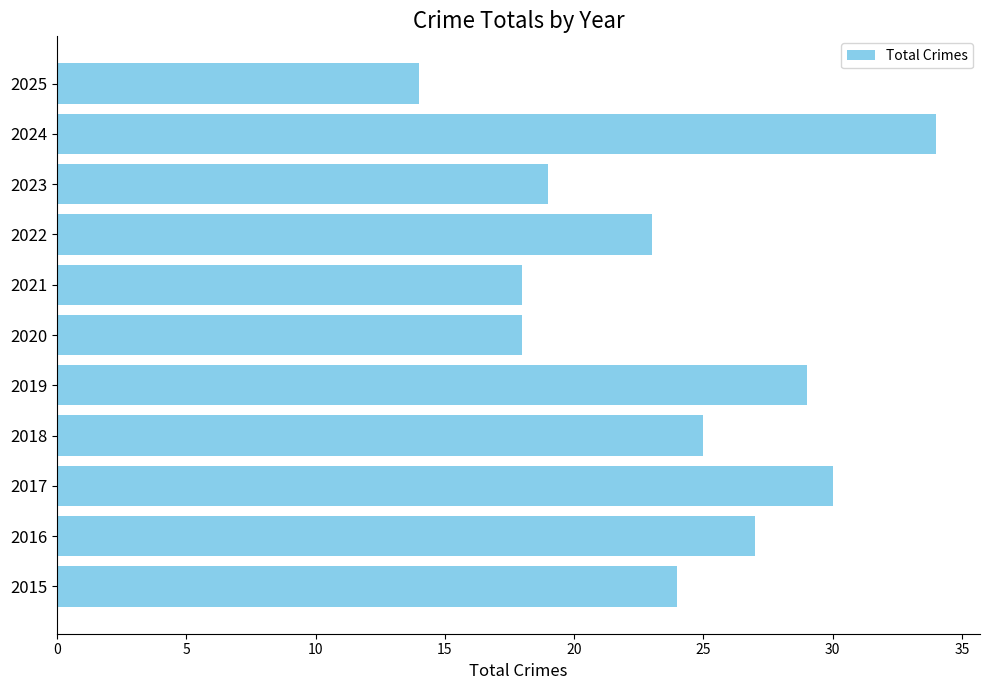

What is the minimum value shown in the chart?

14